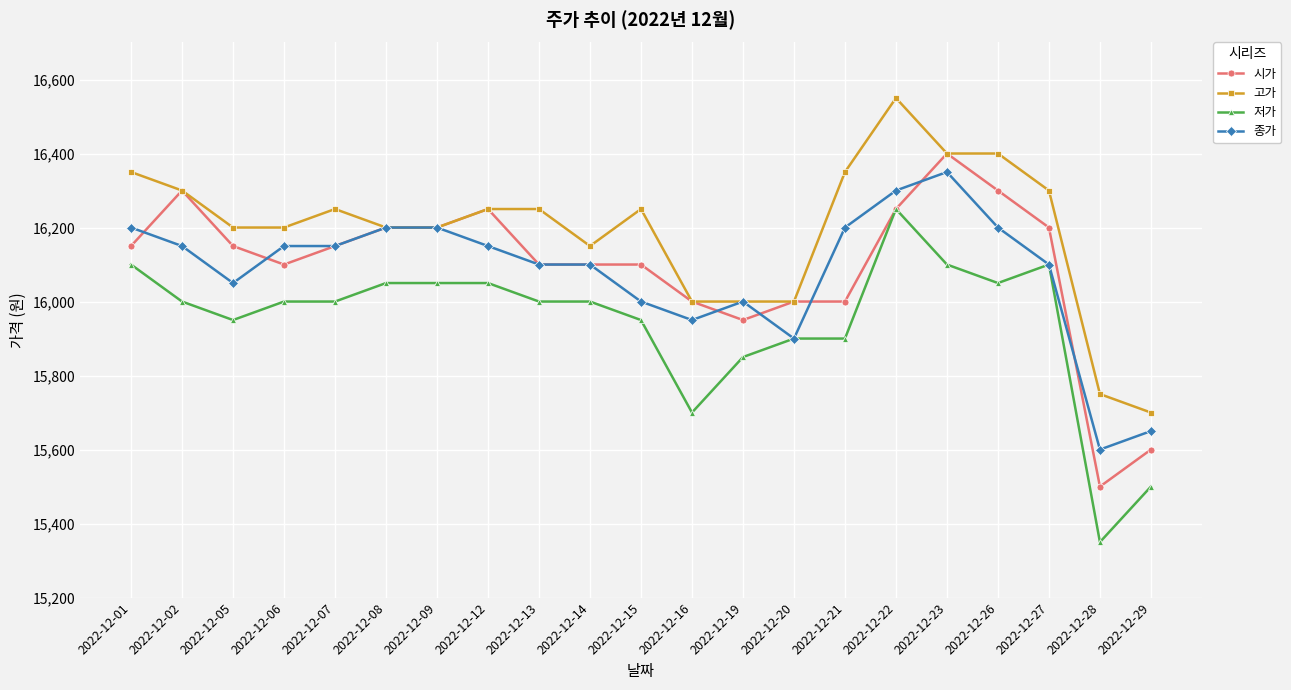

What is the value of the 고가 point at the 13th from the left?

16000